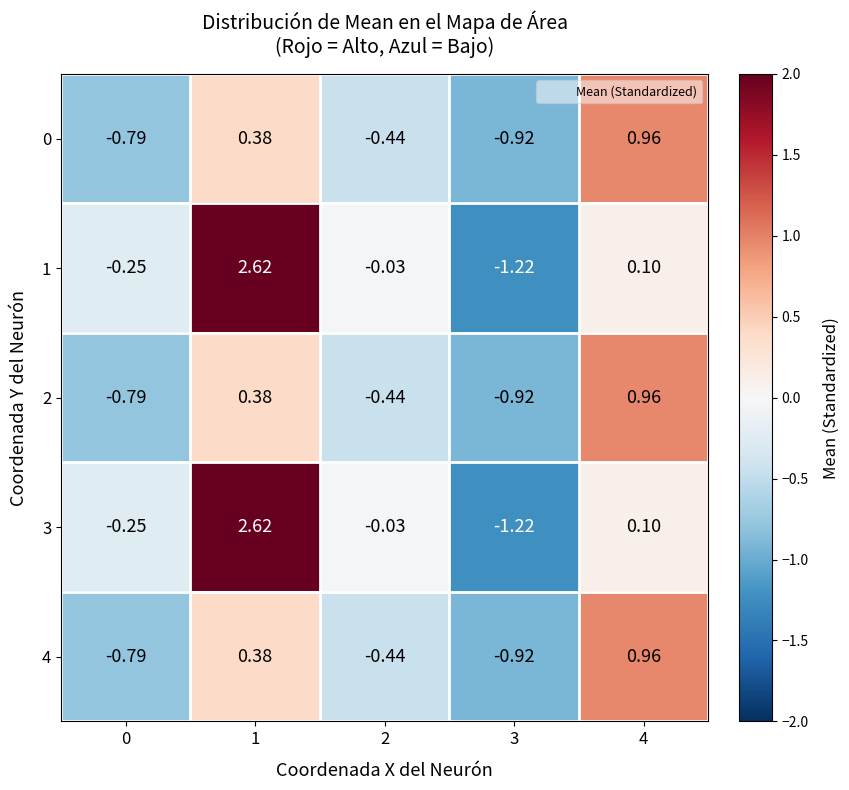

At which category is the sum across all series the highest?

1